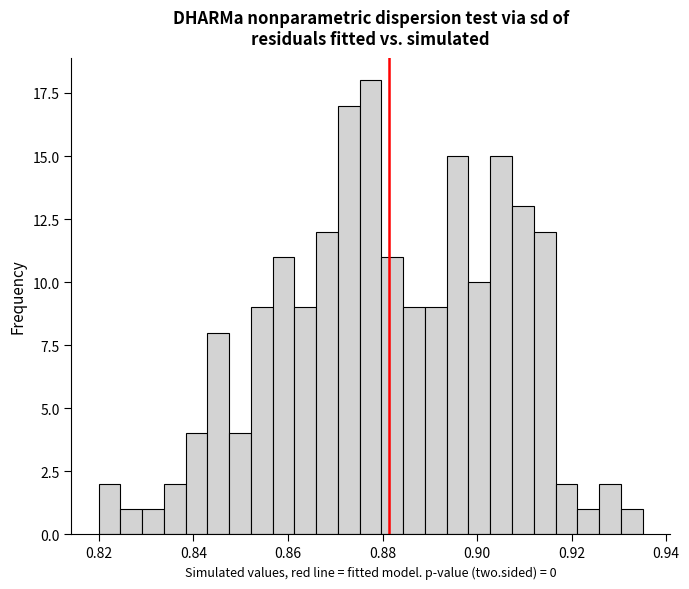

Read against the x-axis, roughly where is the centre of the tallest bar?

0.878